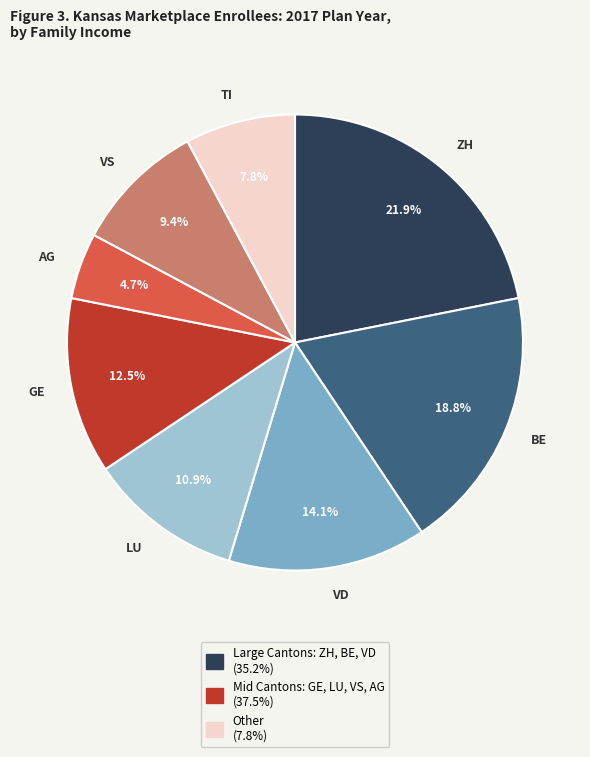

How many segments does this pie chart have?

8